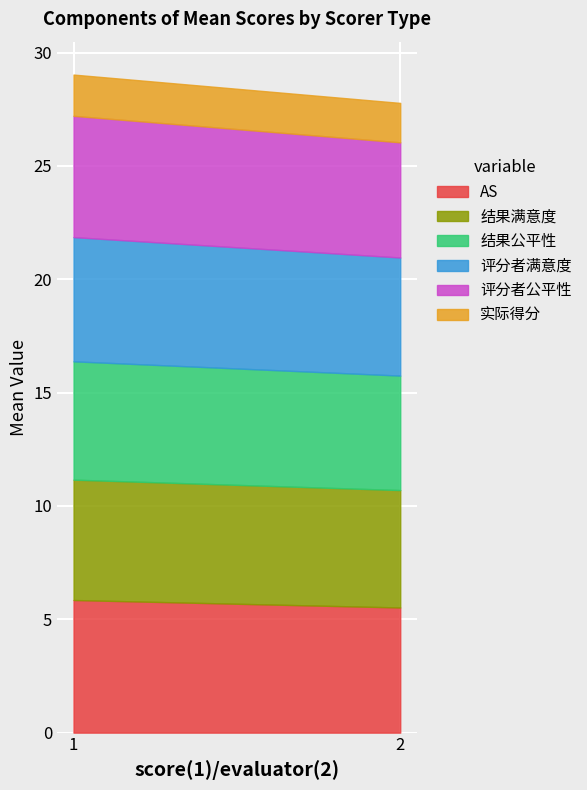

At which label does 评分者满意度 reach its minimum?

2